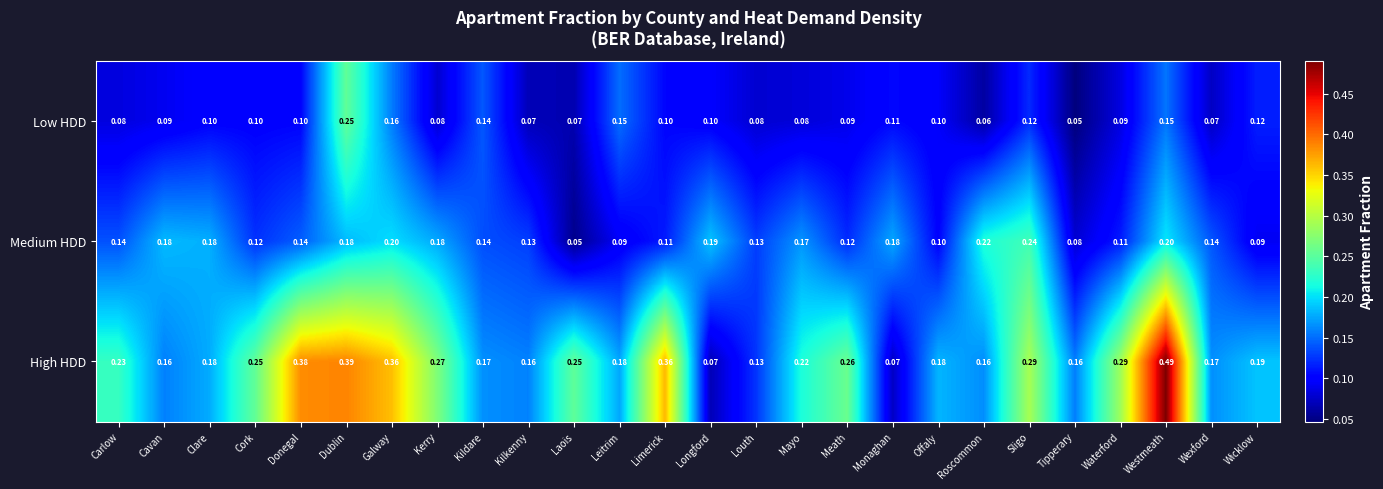

Which series changed the most between Galway and Roscommon?

High HDD